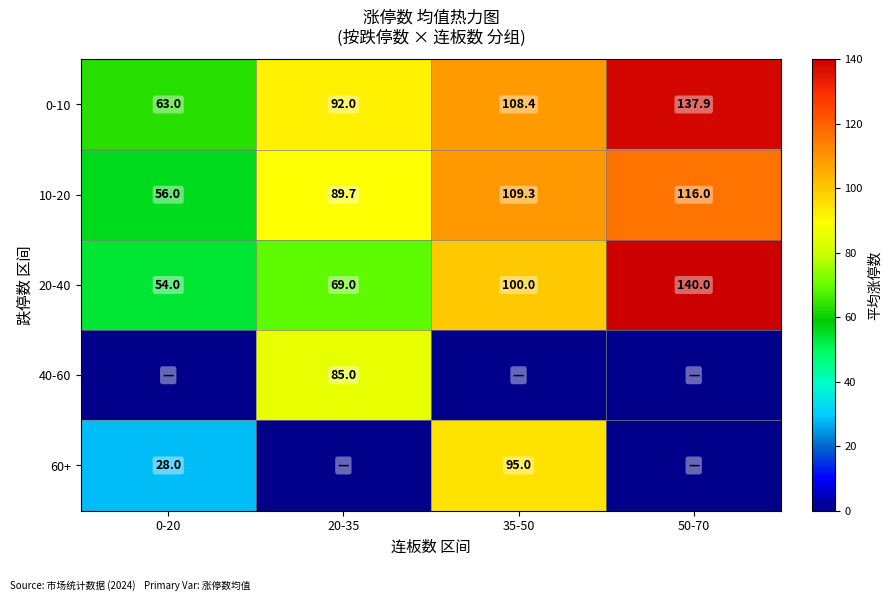

List the labels in order of 20-40 value, smallest first.

0-20, 20-35, 35-50, 50-70